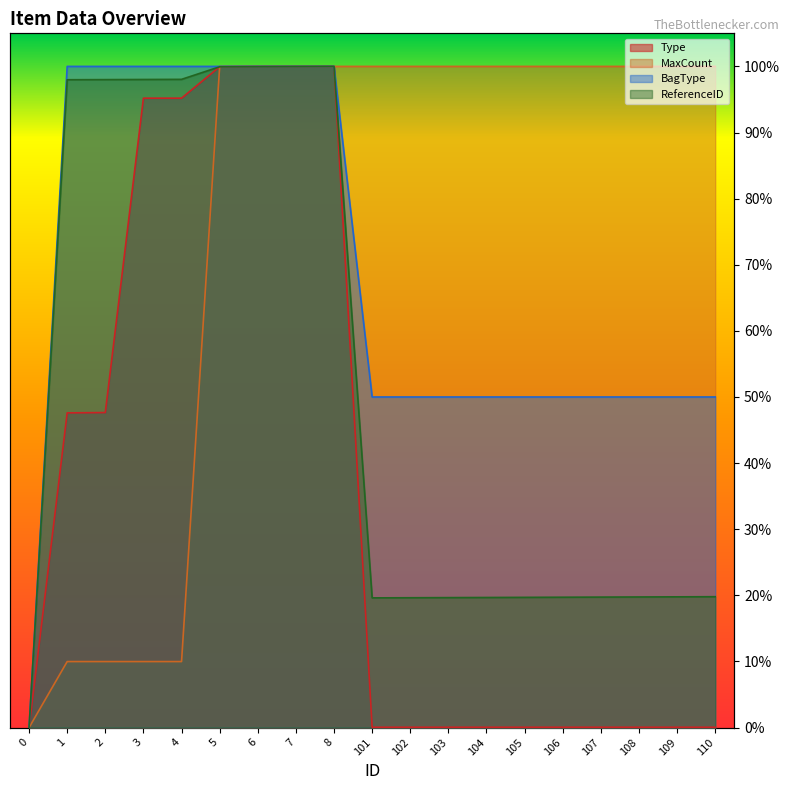

At 5, list the series in order from smallest to largest.

ReferenceID, Type, MaxCount, BagType